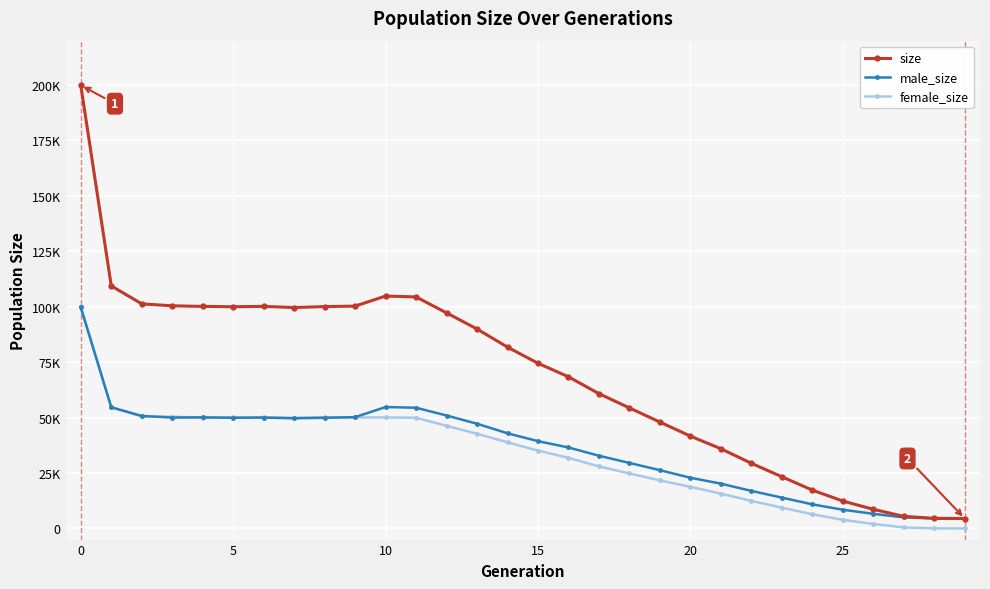

In female_size, how many points are lower than both neighbors (excluding endpoints)?

3